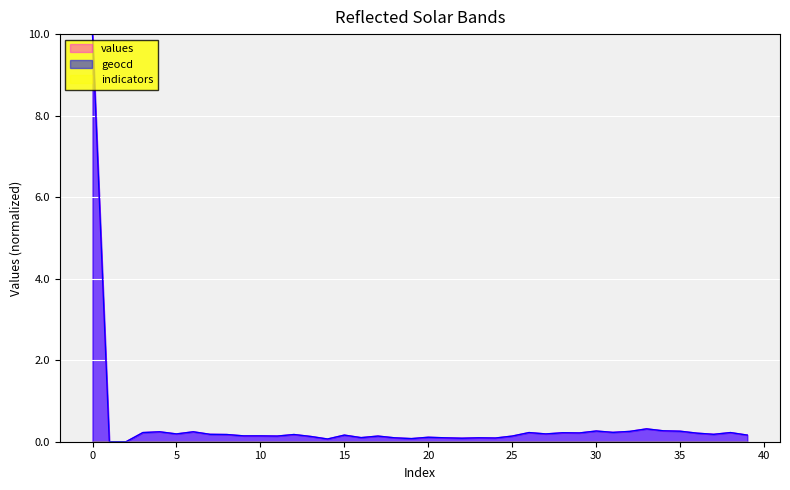

True or false: geocd has more than 0 interior local peaks.

True